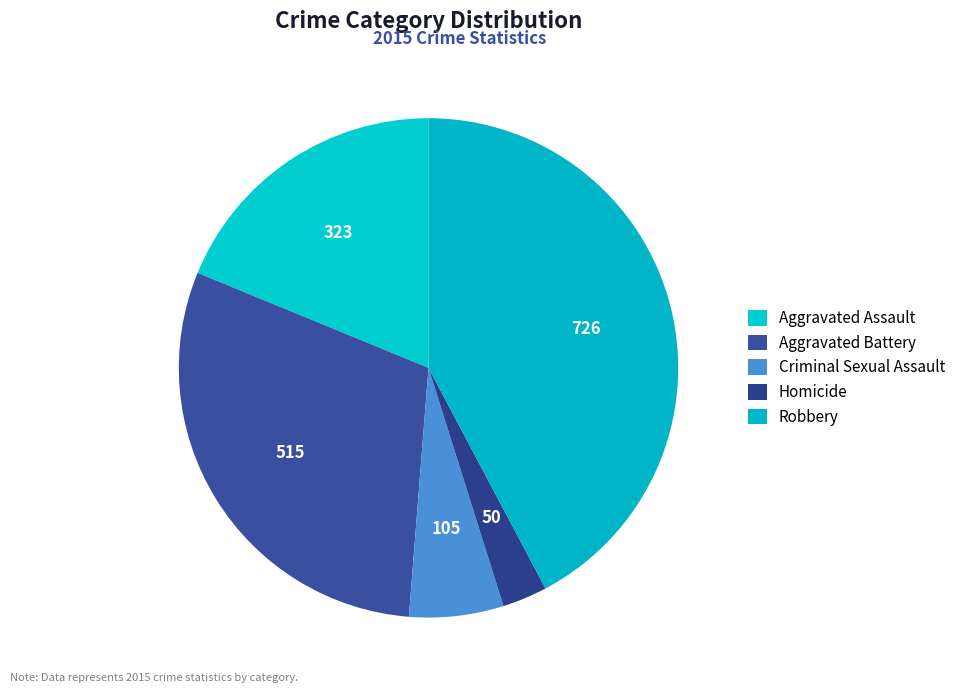

How many segments does this pie chart have?

5